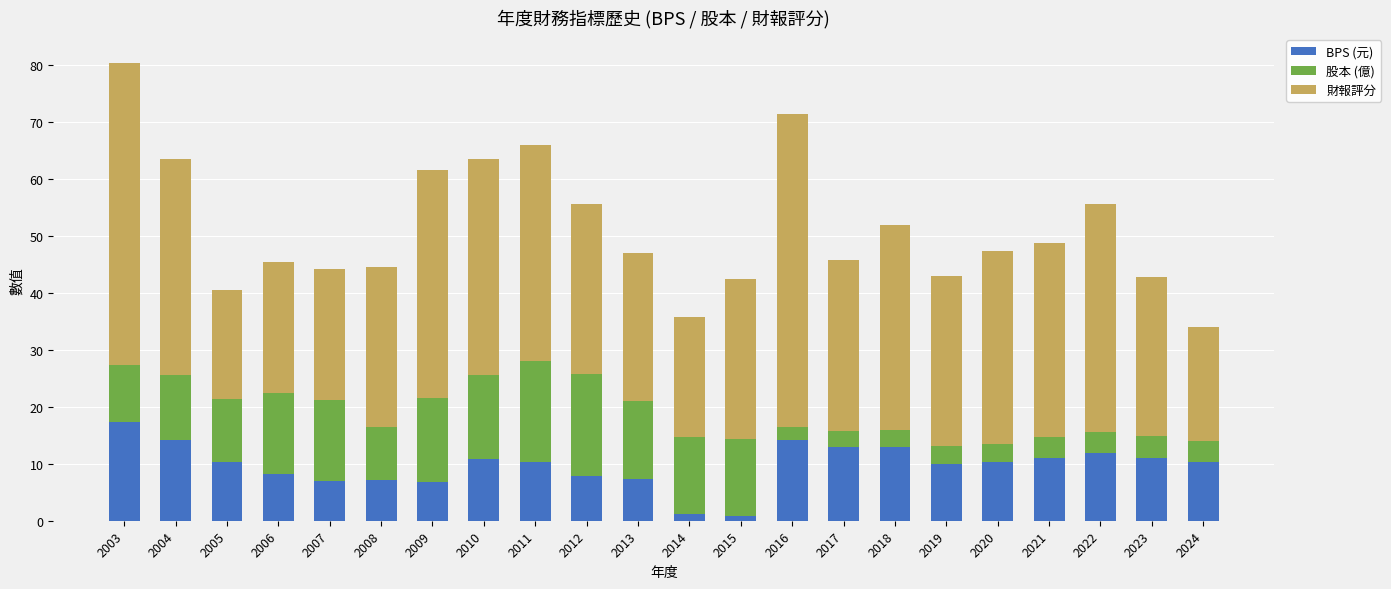

Which category has the highest value in the BPS (元) series?

2003